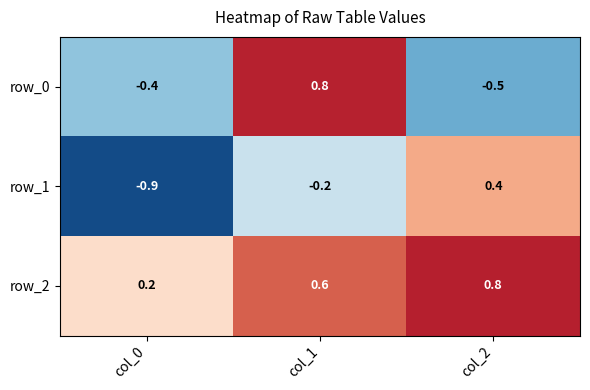

The value of row_0 at col_2 is -0.1. True or false?

False